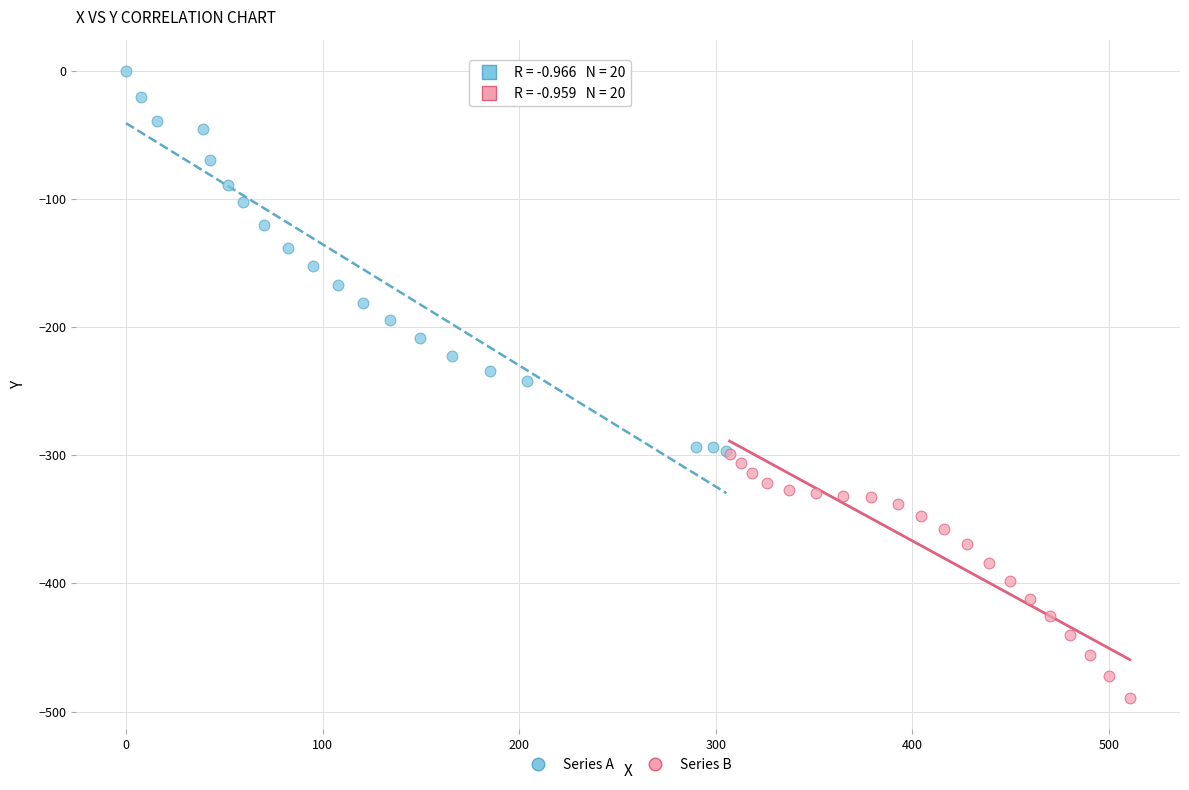

Which series reaches the maximum Y coordinate?

Series A